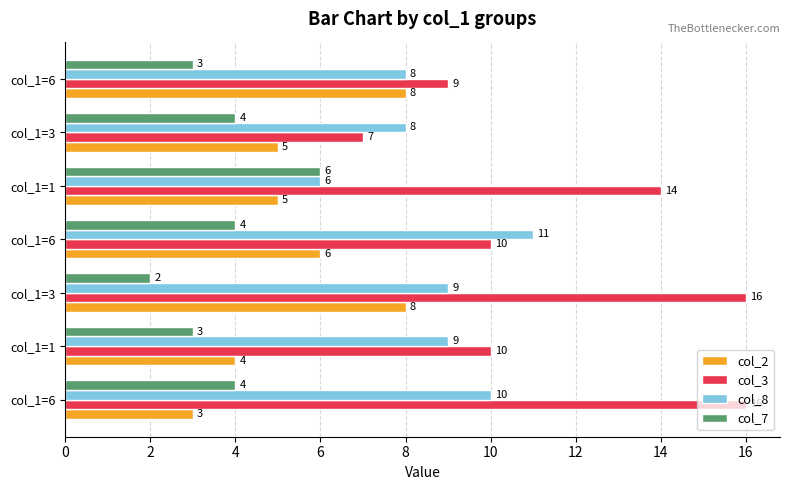

What is the highest value of the col_3 series?

16